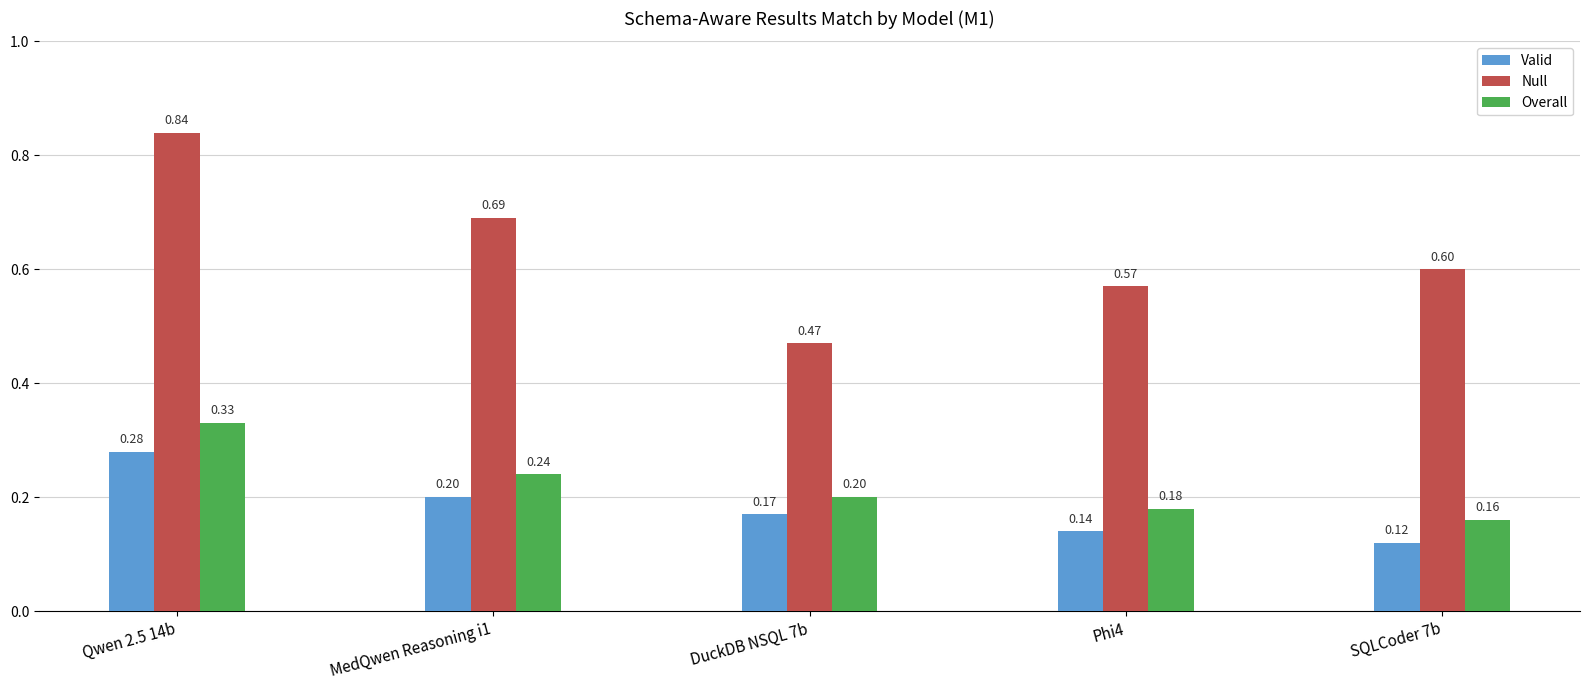

What is the sum of the Valid values at DuckDB NSQL 7b and MedQwen Reasoning i1?

0.4